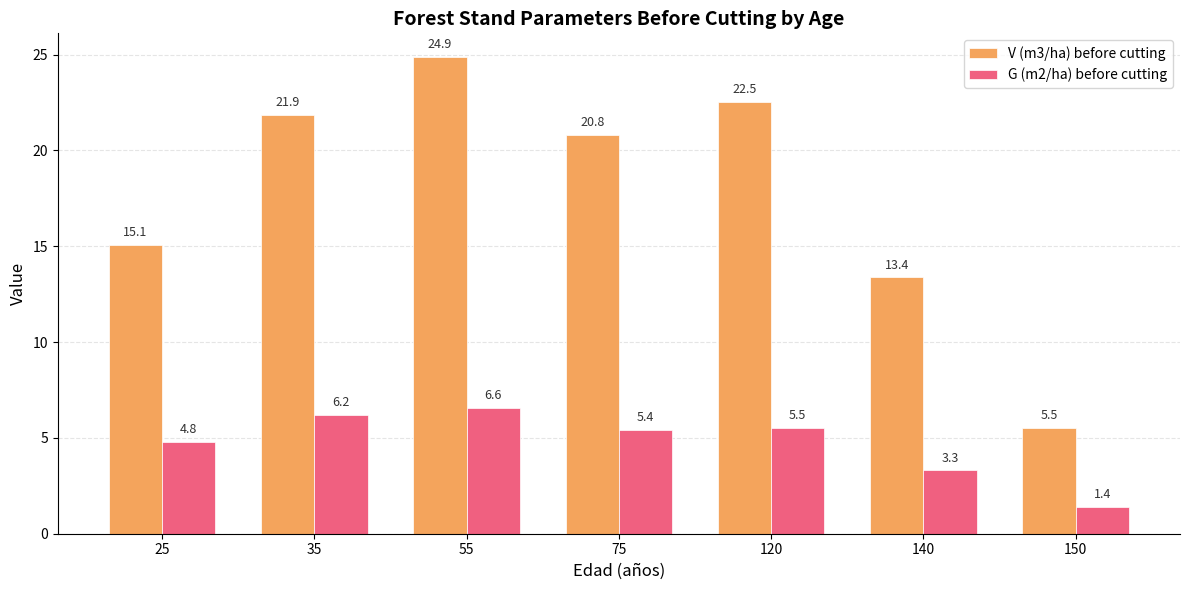

Is the value of G (m2/ha) before cutting at 150 greater than the value of V (m3/ha) before cutting at 55?

No